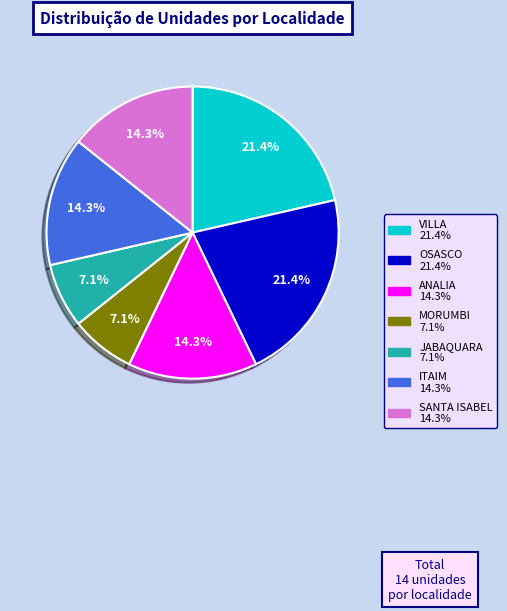

To the nearest percent, what portion does JABAQUARA represent?

7%